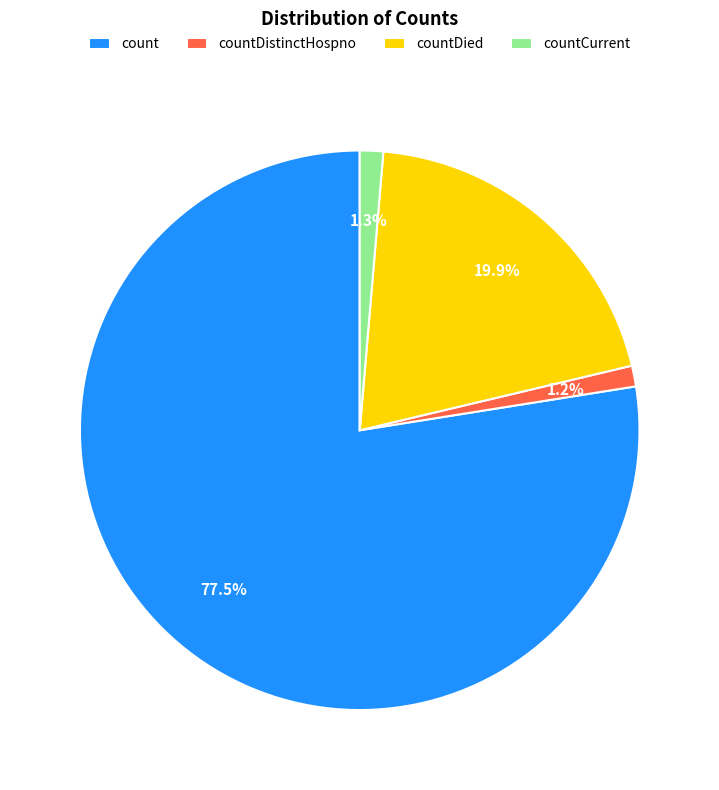

Which has a higher value, countCurrent or countDied?

countDied